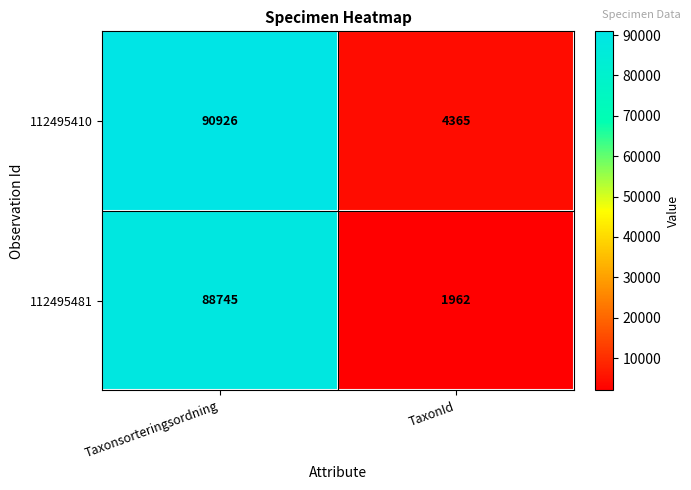

At TaxonId, list the series in order from smallest to largest.

112495481, 112495410